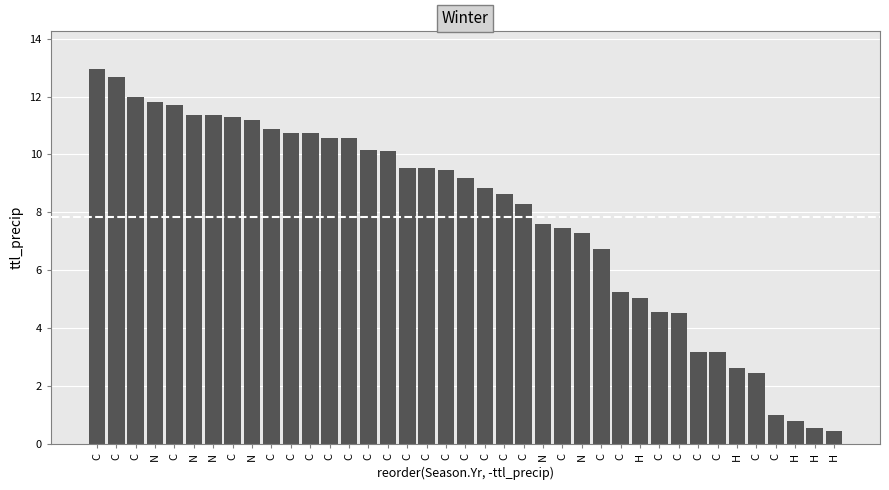

Where does the data first go above 9?

C